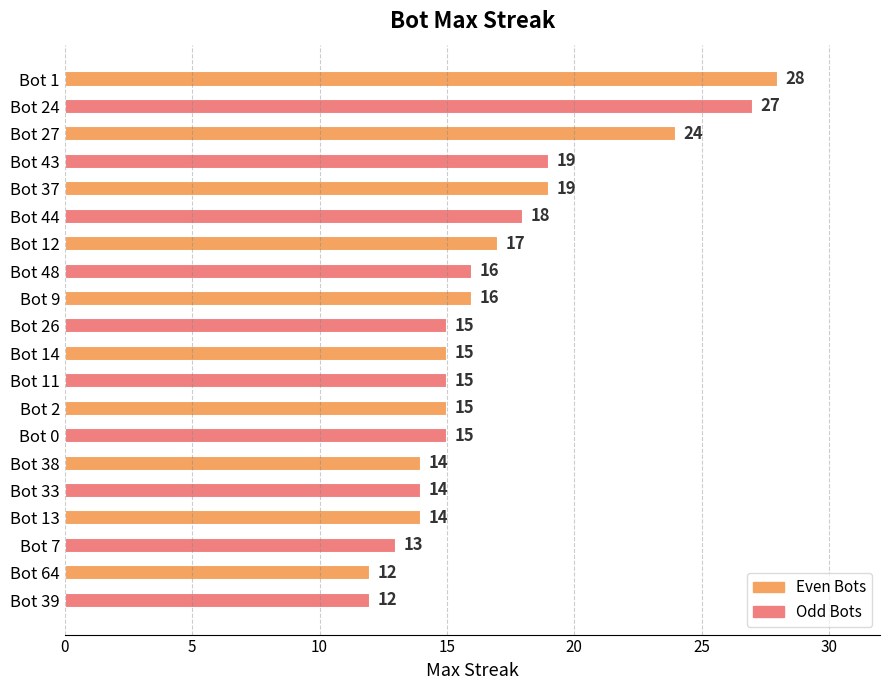

What is the minimum value shown in the chart?

12